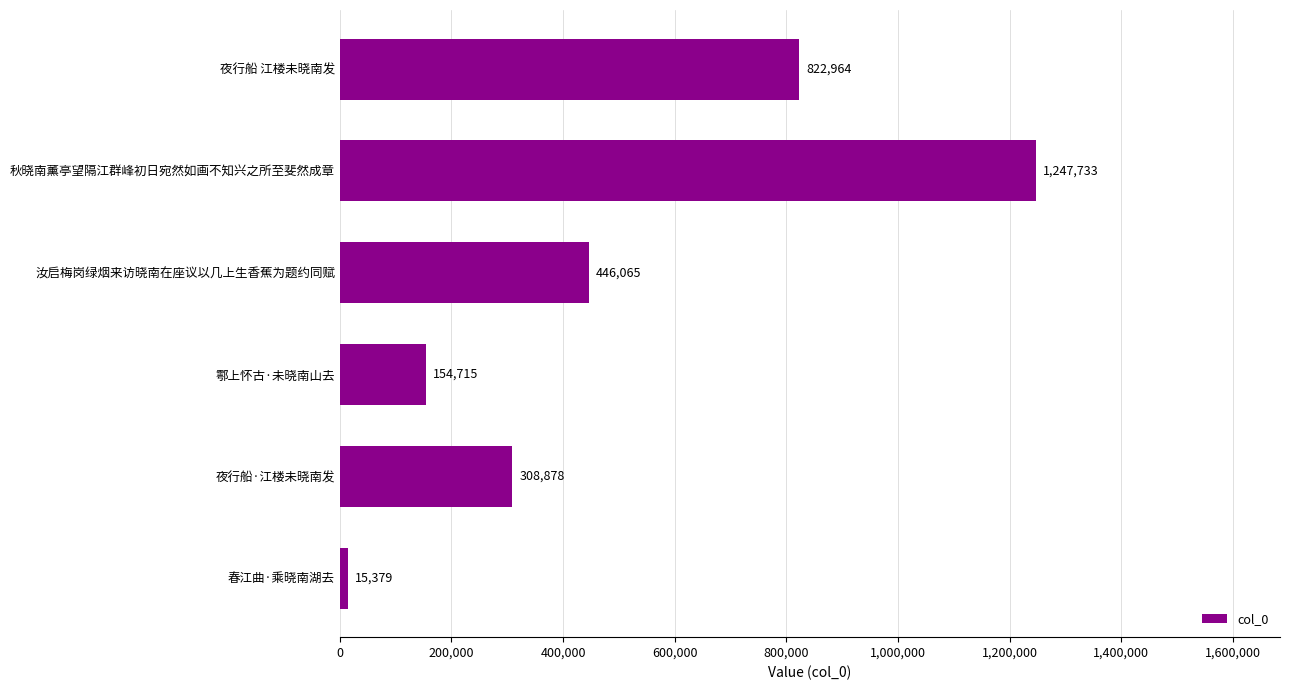

The value at 夜行船 江楼未晓南发 is 1373644. True or false?

False